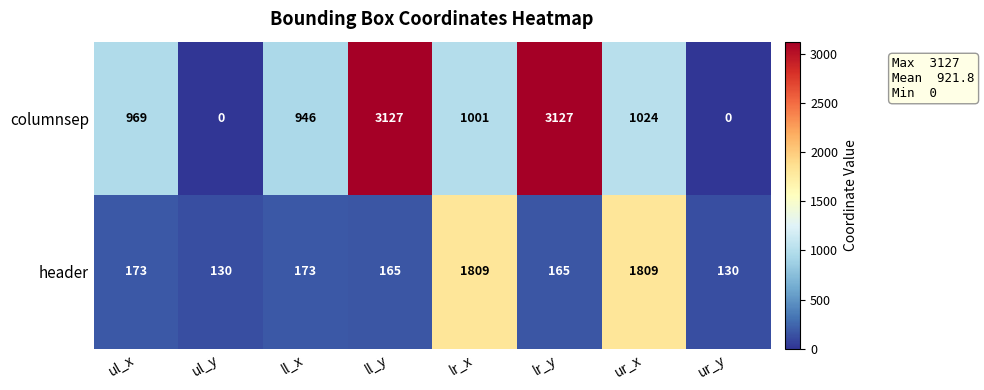

Which series changed the most between ll_x and lr_y?

columnsep